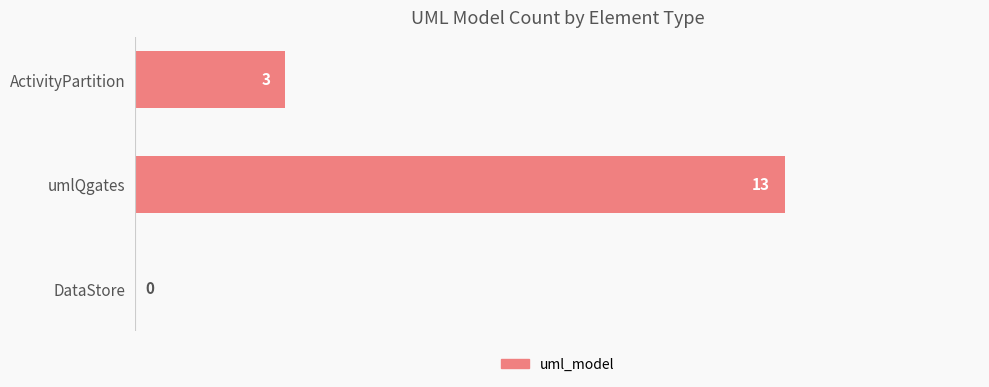

At which label is the value closest to 6?

ActivityPartition